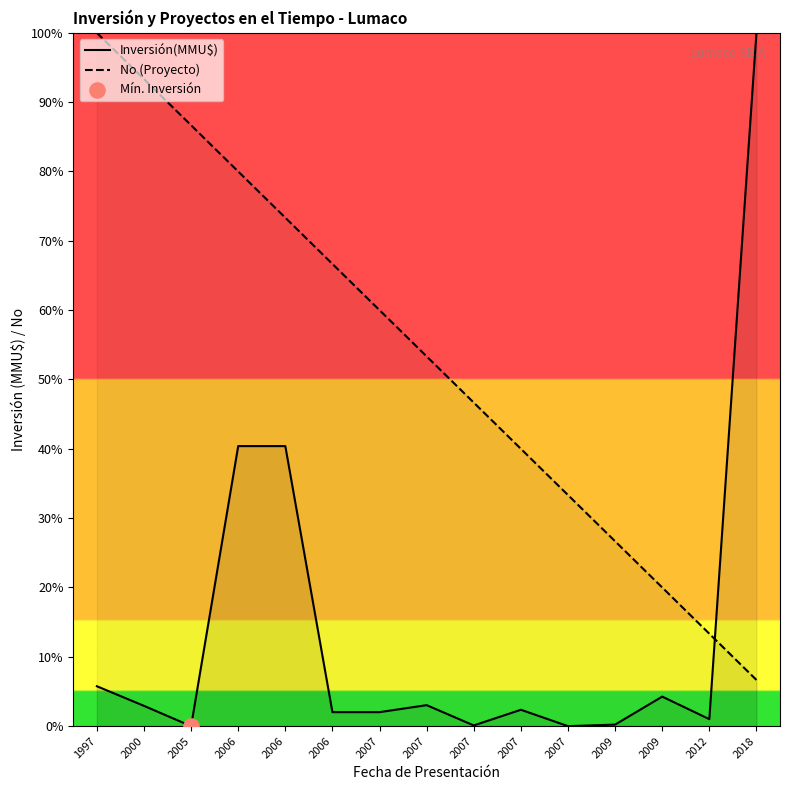

Which series has the largest total across all categories?

No (Proyecto)